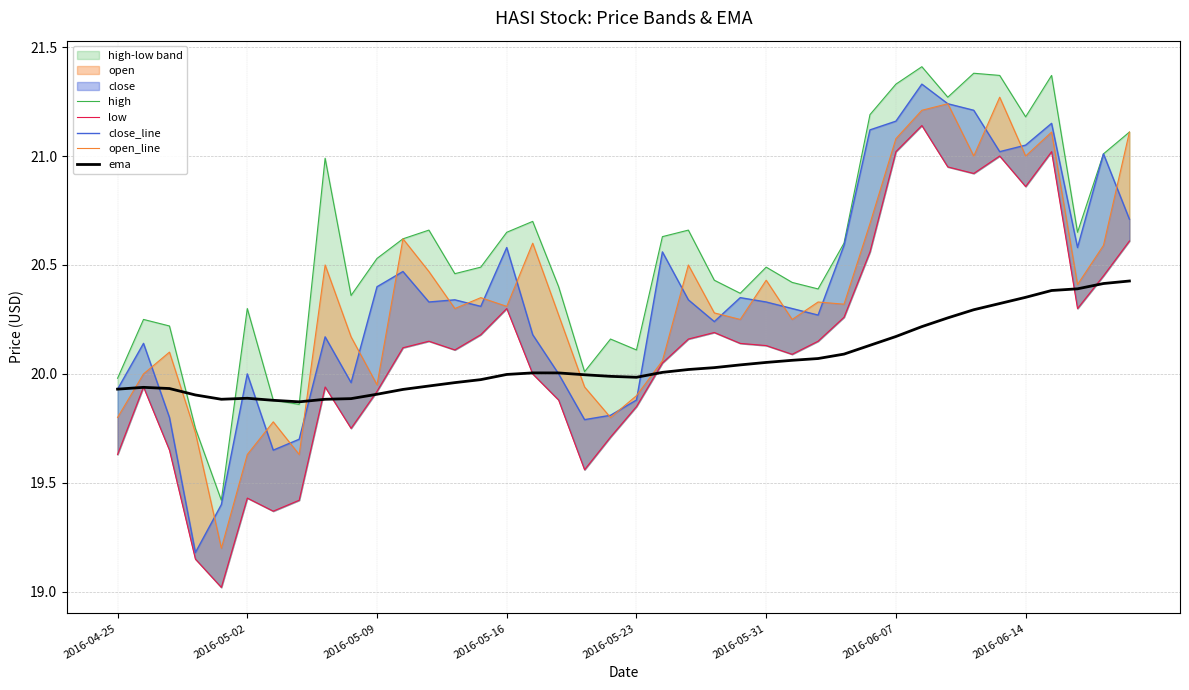

Is it true that ema equals 19.9 at 2016-05-09?

True